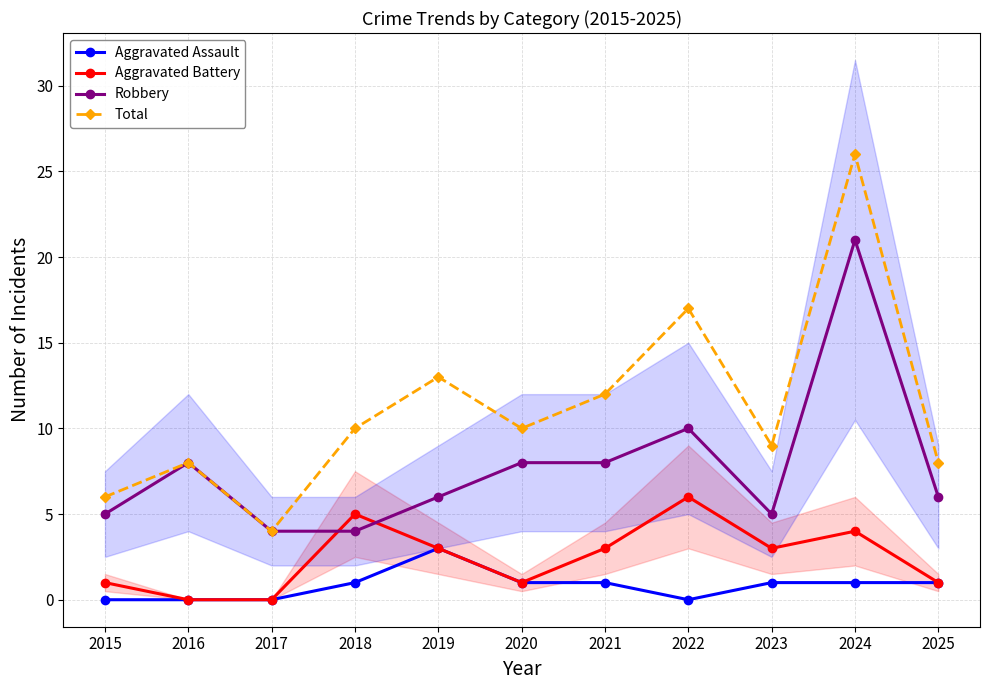

Where is the first local minimum for Aggravated Assault?

2022